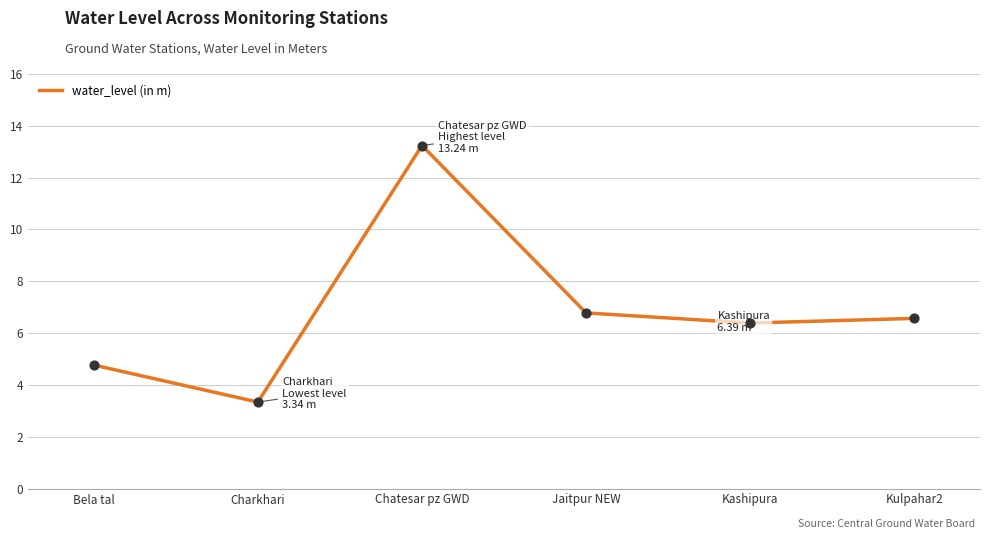

Between Bela tal and Charkhari, which is larger?

Bela tal